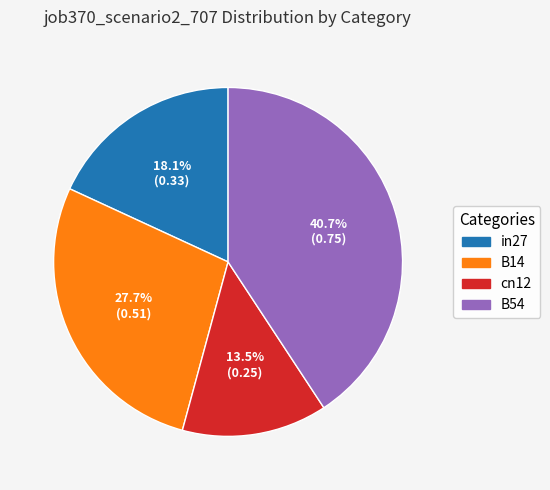

How many slices are in this pie chart?

4